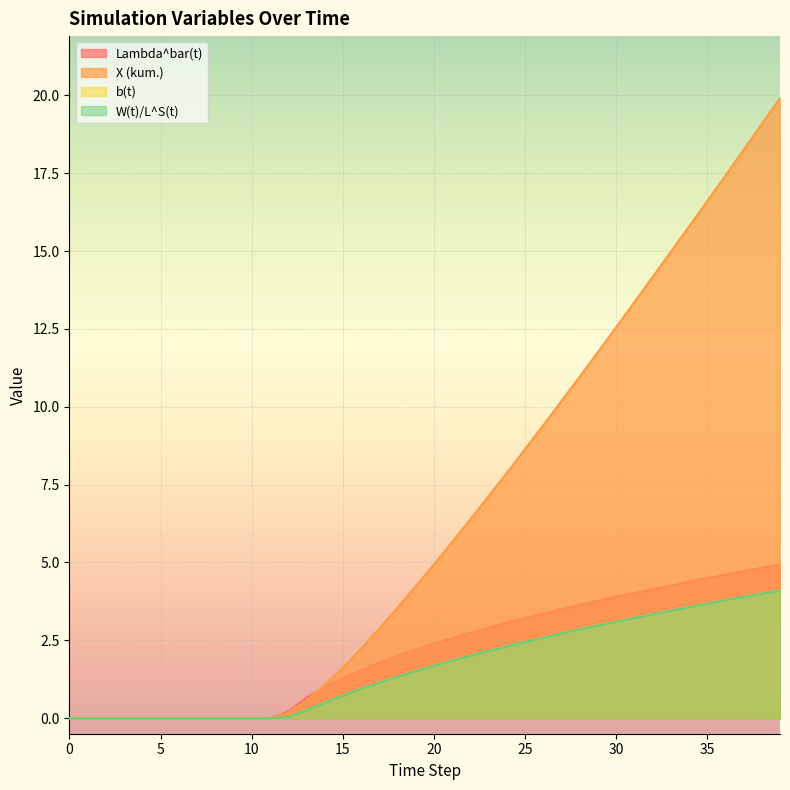

Where does the X (kum.) series first go above 4?

19